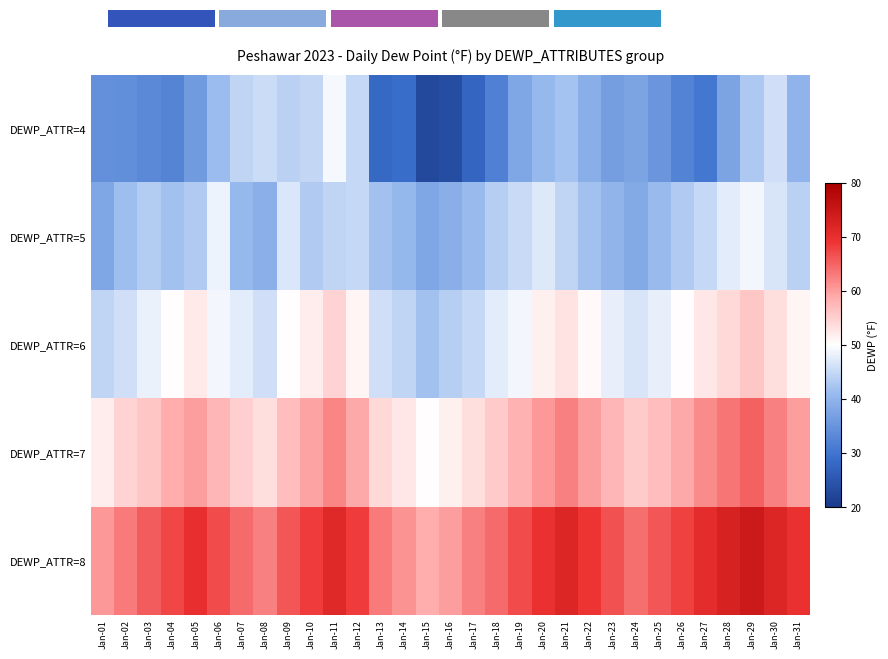

Reading right to left, transcribe all the data shown in this chart.

DEWP_ATTR=4: Jan-31=39.7	Jan-30=46.0	Jan-29=42.9	Jan-28=37.5	Jan-27=30.4	Jan-26=32.3	Jan-25=35.3	Jan-24=37.5	Jan-23=36.6	Jan-22=39.1	Jan-21=42.2	Jan-20=40.8	Jan-19=38.0	Jan-18=31.9	Jan-17=27.7	Jan-16=23.3	Jan-15=22.7	Jan-14=28.9	Jan-13=28.2	Jan-12=45.0	Jan-11=49.2	Jan-10=44.8	Jan-09=44.0	Jan-08=45.5	Jan-07=44.5	Jan-06=41.1	Jan-05=36.0	Jan-04=32.6	Jan-03=33.3	Jan-02=34.1	Jan-01=34.3
DEWP_ATTR=5: Jan-31=44.0	Jan-30=46.5	Jan-29=49.0	Jan-28=47.5	Jan-27=45.0	Jan-26=43.0	Jan-25=41.0	Jan-24=38.5	Jan-23=40.0	Jan-22=42.0	Jan-21=44.5	Jan-20=47.0	Jan-19=45.2	Jan-18=43.5	Jan-17=41.0	Jan-16=39.2	Jan-15=38.0	Jan-14=40.5	Jan-13=42.0	Jan-12=45.0	Jan-11=44.5	Jan-10=43.1	Jan-09=46.9	Jan-08=39.3	Jan-07=40.8	Jan-06=48.5	Jan-05=43.1	Jan-04=42.0	Jan-03=43.4	Jan-02=41.5	Jan-01=37.9
DEWP_ATTR=6: Jan-31=51.0	Jan-30=53.5	Jan-29=56.0	Jan-28=54.0	Jan-27=52.5	Jan-26=50.0	Jan-25=48.0	Jan-24=46.5	Jan-23=48.0	Jan-22=50.5	Jan-21=53.0	Jan-20=51.5	Jan-19=49.0	Jan-18=47.5	Jan-17=45.0	Jan-16=43.5	Jan-15=42.0	Jan-14=44.5	Jan-13=46.0	Jan-12=51.0	Jan-11=54.5	Jan-10=52.0	Jan-09=50.2	Jan-08=46.0	Jan-07=47.5	Jan-06=49.0	Jan-05=52.3	Jan-04=50.1	Jan-03=48.2	Jan-02=46.0	Jan-01=44.5
DEWP_ATTR=7: Jan-31=60.0	Jan-30=62.5	Jan-29=65.0	Jan-28=63.5	Jan-27=61.5	Jan-26=59.0	Jan-25=57.0	Jan-24=55.5	Jan-23=57.5	Jan-22=60.0	Jan-21=62.5	Jan-20=60.5	Jan-19=58.0	Jan-18=55.5	Jan-17=53.5	Jan-16=51.5	Jan-15=50.0	Jan-14=52.5	Jan-13=54.0	Jan-12=59.0	Jan-11=62.0	Jan-10=59.5	Jan-09=57.0	Jan-08=53.5	Jan-07=55.0	Jan-06=57.5	Jan-05=60.0	Jan-04=58.5	Jan-03=56.0	Jan-02=54.5	Jan-01=52.0
DEWP_ATTR=8: Jan-31=69.5	Jan-30=72.0	Jan-29=74.5	Jan-28=72.5	Jan-27=70.5	Jan-26=68.0	Jan-25=66.0	Jan-24=64.0	Jan-23=66.5	Jan-22=69.0	Jan-21=72.0	Jan-20=69.5	Jan-19=67.0	Jan-18=64.5	Jan-17=62.5	Jan-16=60.0	Jan-15=58.5	Jan-14=61.0	Jan-13=63.0	Jan-12=68.5	Jan-11=71.5	Jan-10=68.5	Jan-09=66.0	Jan-08=62.5	Jan-07=64.5	Jan-06=67.0	Jan-05=70.0	Jan-04=67.5	Jan-03=65.5	Jan-02=63.0	Jan-01=60.5